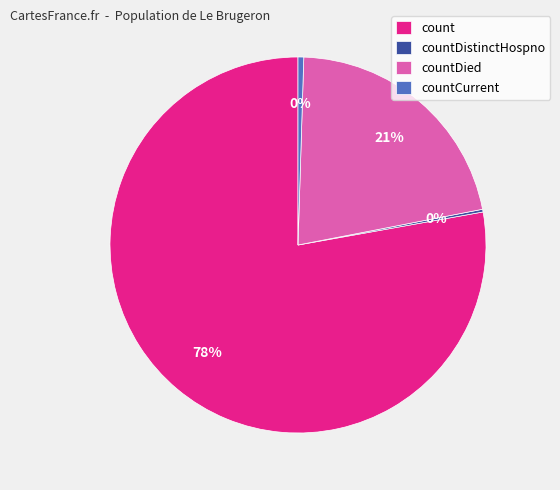

Combined, do countDied and count account for over 50%?

Yes